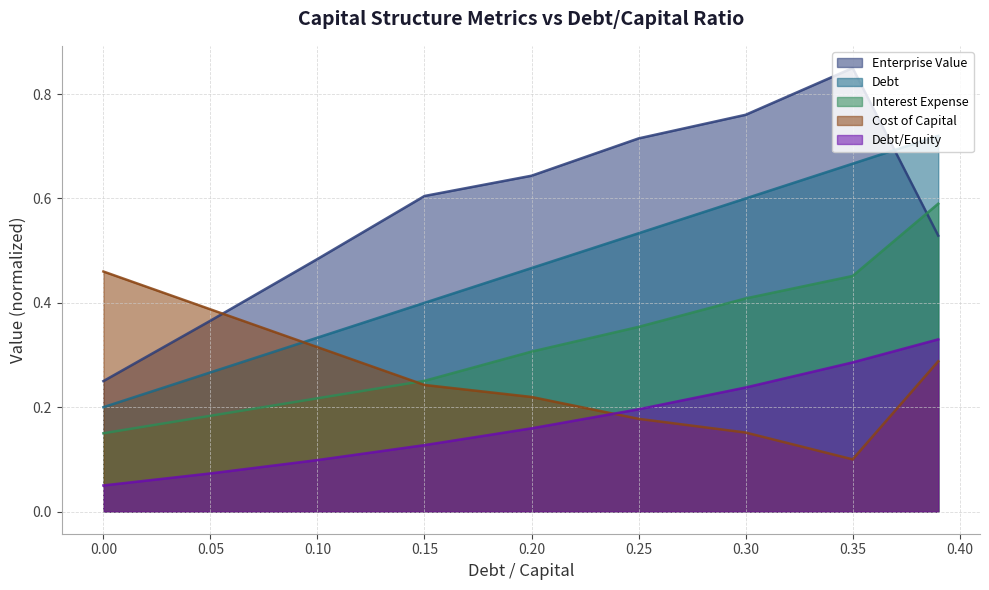

Which series changed the most between 0.1 and 0.39?

debt_capital